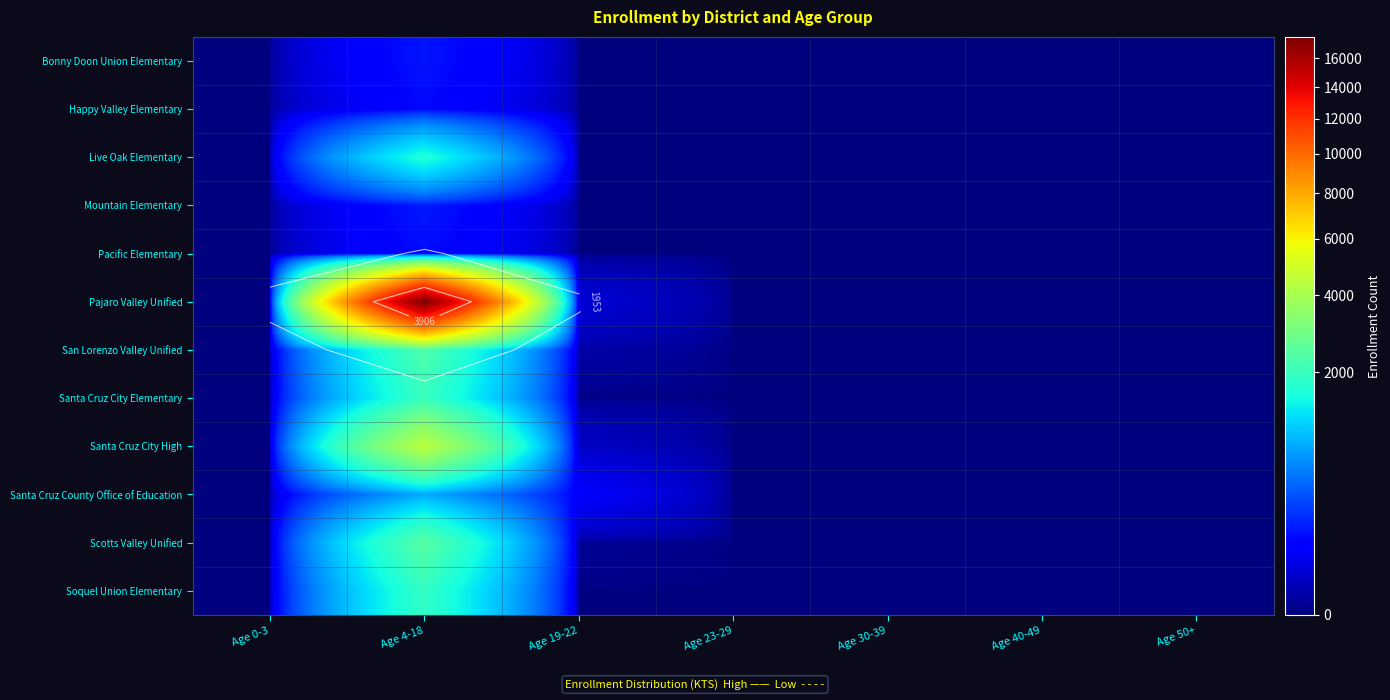

How many distinct data groups are displayed?

12